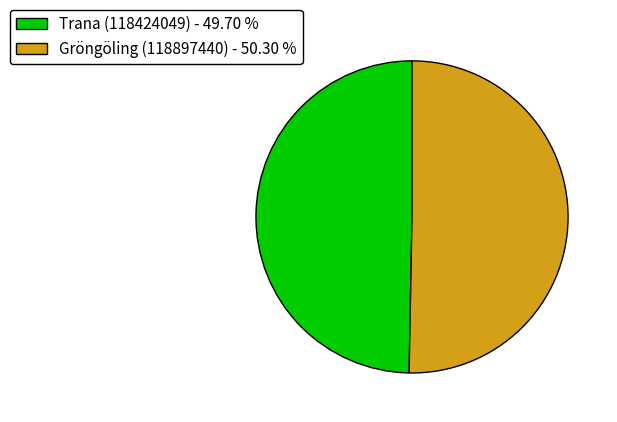

Is the sum of Gröngöling (118897440) and Trana (118424049) greater than half?

Yes